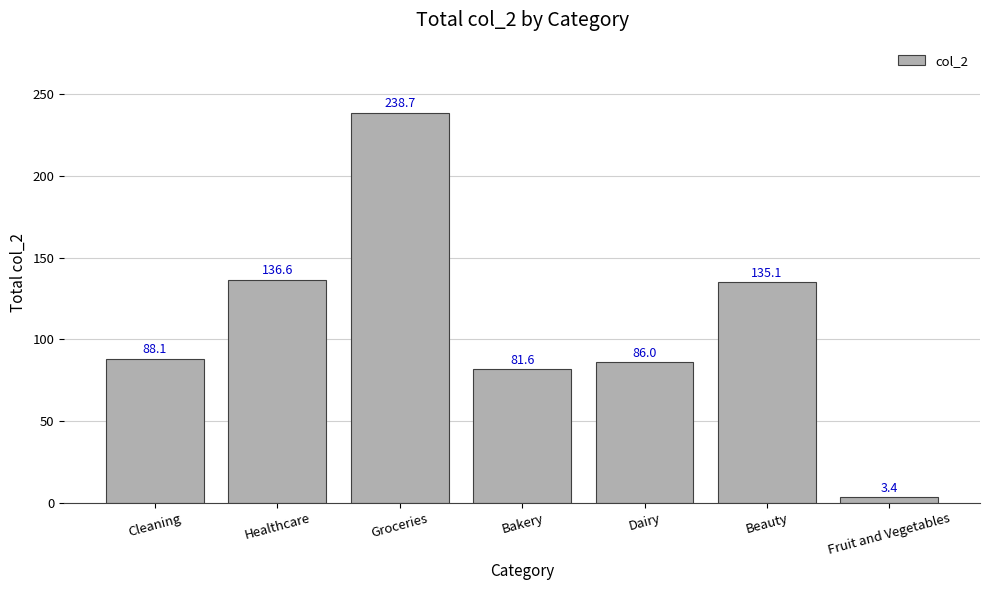

The value at Beauty is 228.0. True or false?

False